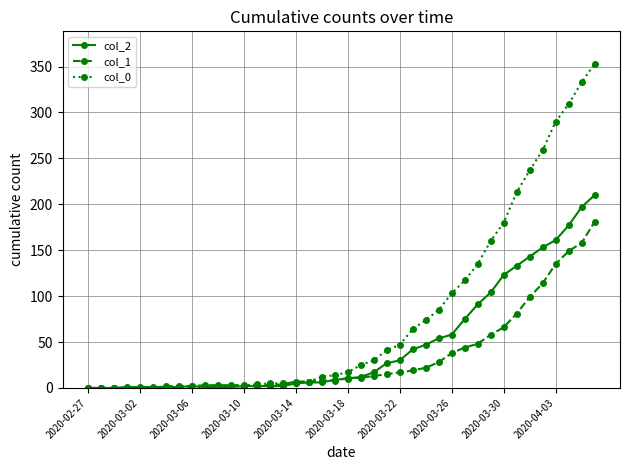

How many values in the col_2 series are below 10?

20